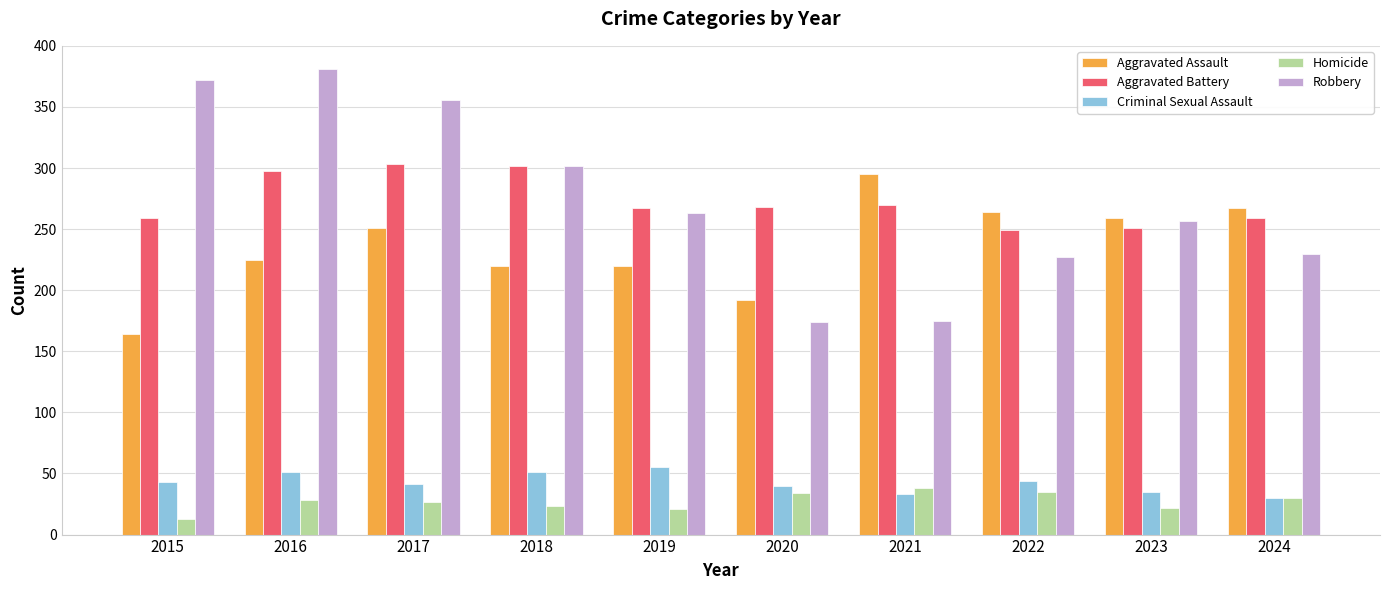

Is the value of Homicide at 2021 greater than the value of Aggravated Assault at 2019?

No